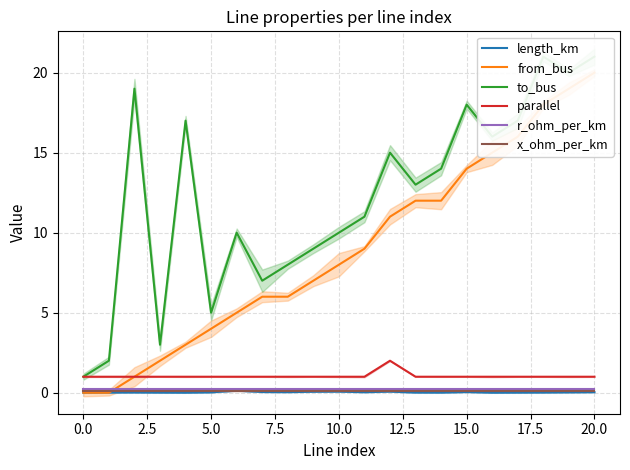

Reading right to left, extract all data points from this chart.

length_km: 0.0	0.0	0.0	0.0	0.0	0.0	0.0	0.0	0.1	0.0	0.1	0.1	0.0	0.0	0.1	0.0	0.0	0.0	0.0	0.0	0.0
from_bus: 20.0	19.0	18.0	16.0	15.0	14.0	12.0	12.0	11.0	9.0	8.0	7.0	6.0	6.0	5.0	4.0	3.0	2.0	1.0	0.0	0.0
to_bus: 21.0	20.0	21.0	17.0	16.0	18.0	14.0	13.0	15.0	11.0	10.0	9.0	8.0	7.0	10.0	5.0	17.0	3.0	19.0	2.0	1.0
parallel: 1.0	1.0	1.0	1.0	1.0	1.0	1.0	1.0	2.0	1.0	1.0	1.0	1.0	1.0	1.0	1.0	1.0	1.0	1.0	1.0	1.0
r_ohm_per_km: 0.2	0.2	0.2	0.2	0.2	0.2	0.2	0.2	0.2	0.2	0.2	0.2	0.2	0.2	0.2	0.2	0.2	0.2	0.2	0.2	0.2
x_ohm_per_km: 0.1	0.1	0.1	0.1	0.1	0.1	0.1	0.1	0.1	0.1	0.1	0.1	0.1	0.1	0.1	0.1	0.1	0.1	0.1	0.1	0.1